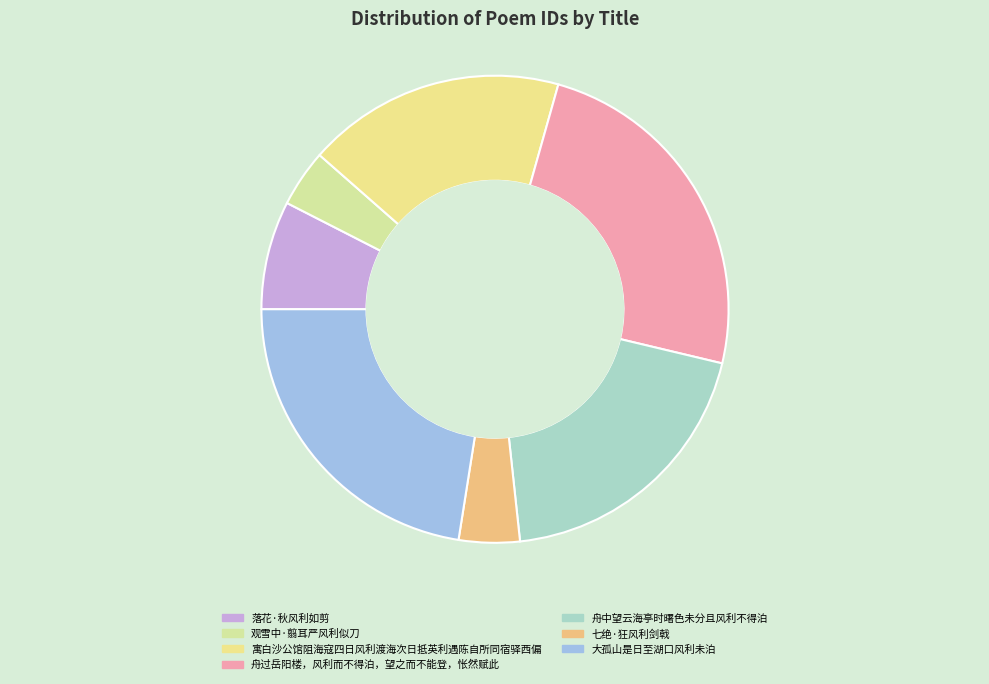

To the nearest percent, what portion does 舟过岳阳楼，风利而不得泊，望之而不能登，怅然赋此 represent?

24%